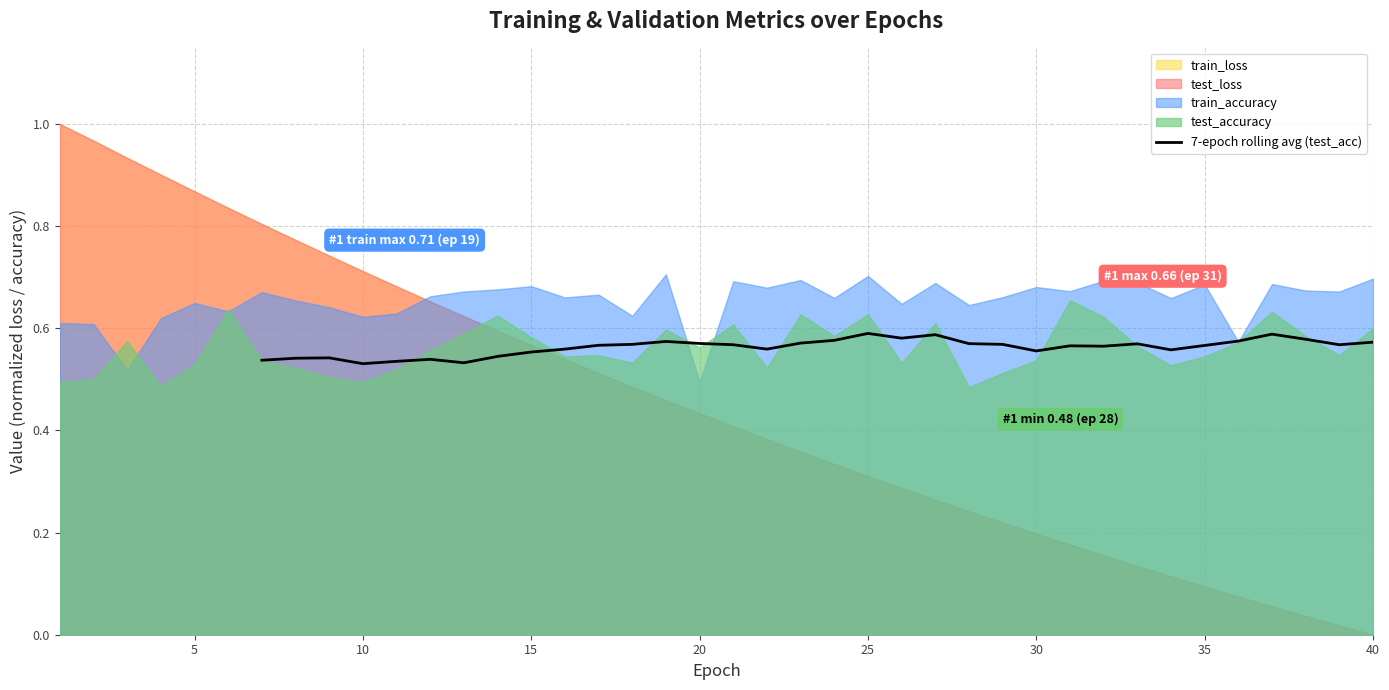

The chart shows a value of 1.0 at 17. True or false?

False